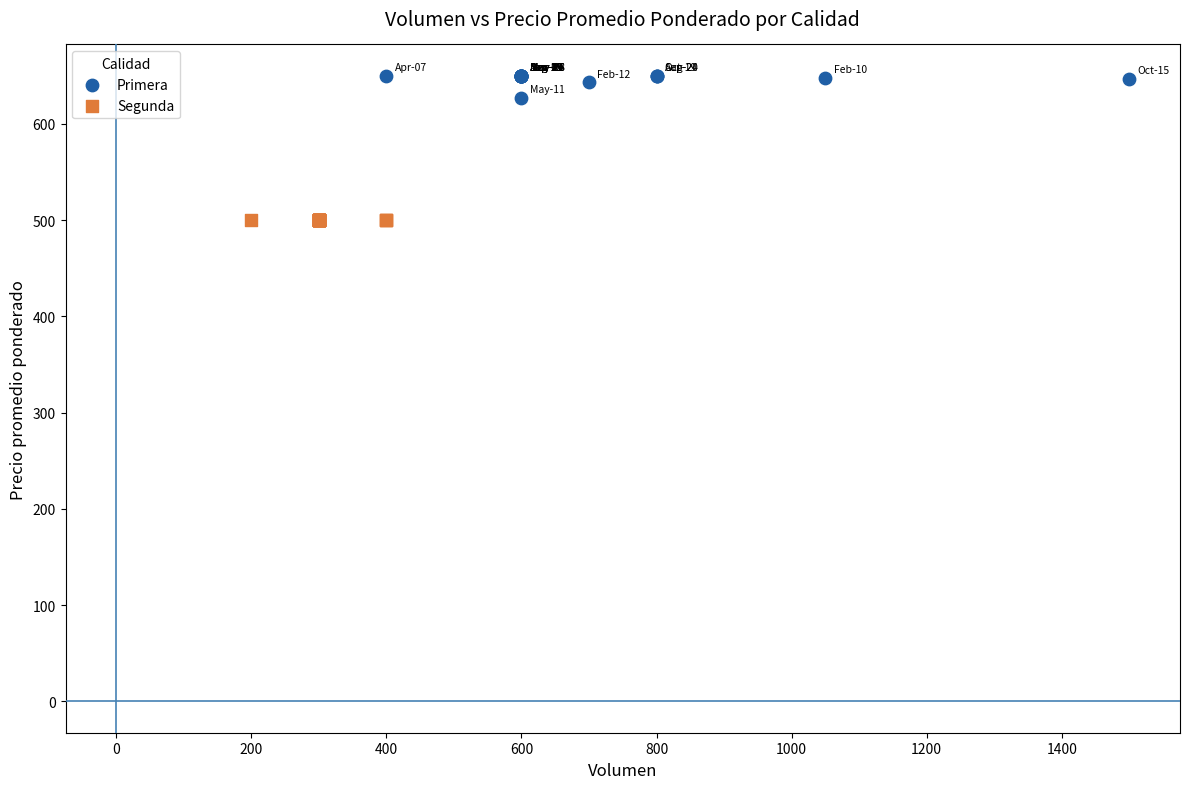

Which series contains the highest Y value?

Primera